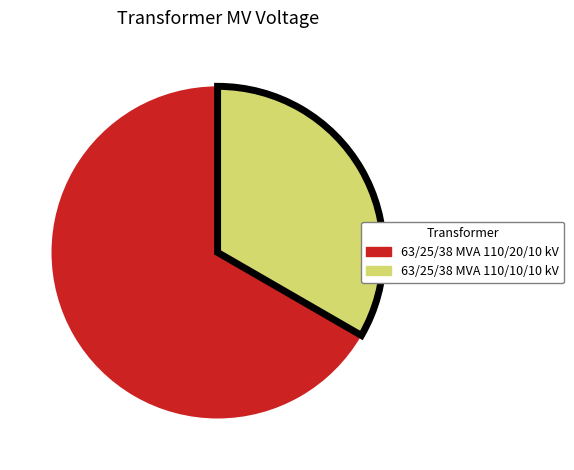

Does any single category account for the majority?

Yes